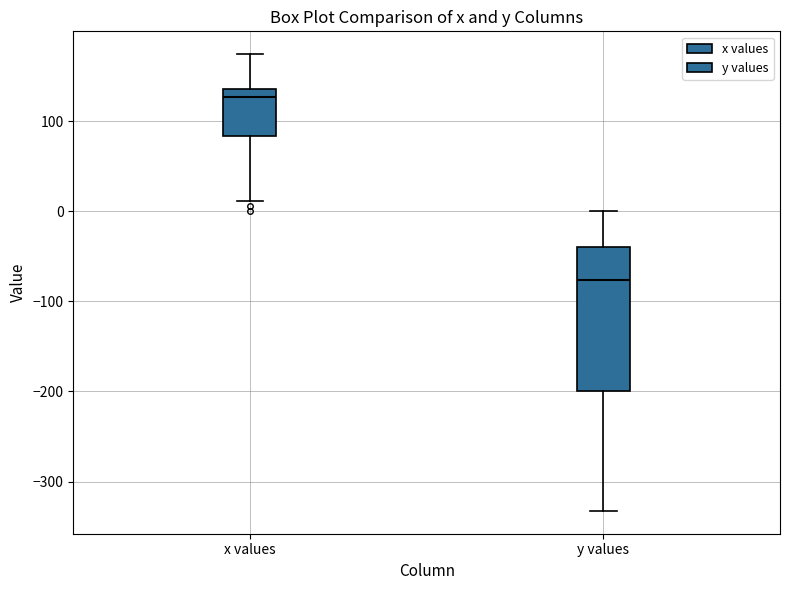

Where does the upper whisker of the box for y values end on the y-axis? The values are not printed on the chart, so give them approximately, as read against the axis.

0